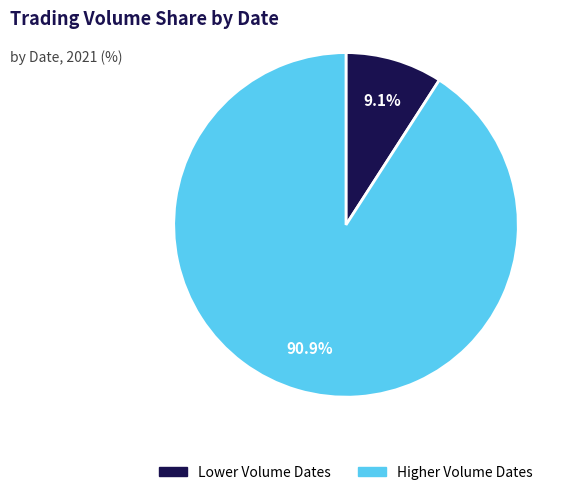

Does Lower Volume Dates represent more than half of the total?

No